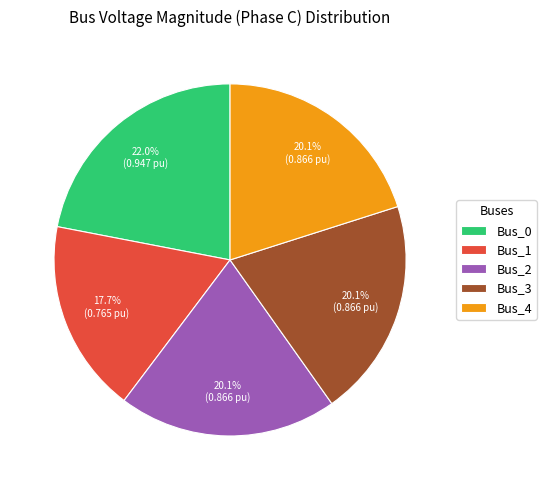

The Bus_2 slice represents 11% of the pie. True or false?

False